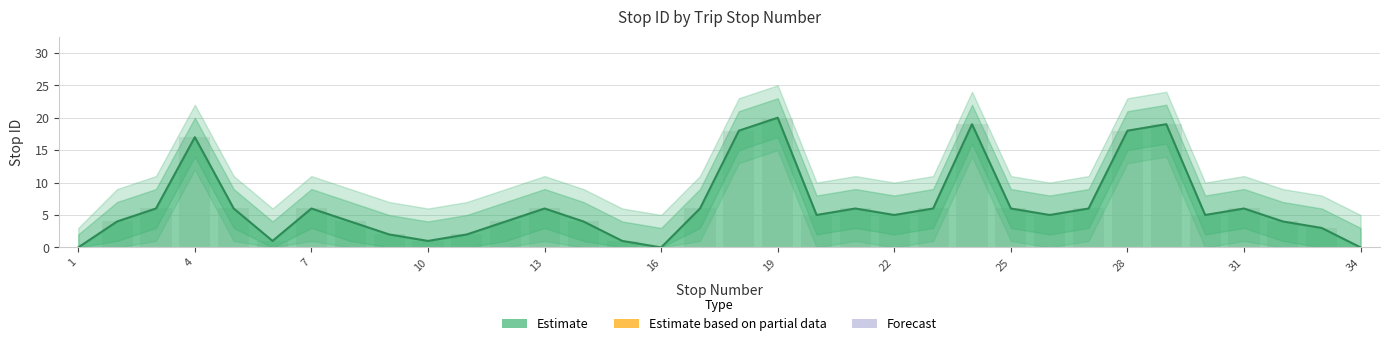

At which label does upper_2 first exceed 10?

3